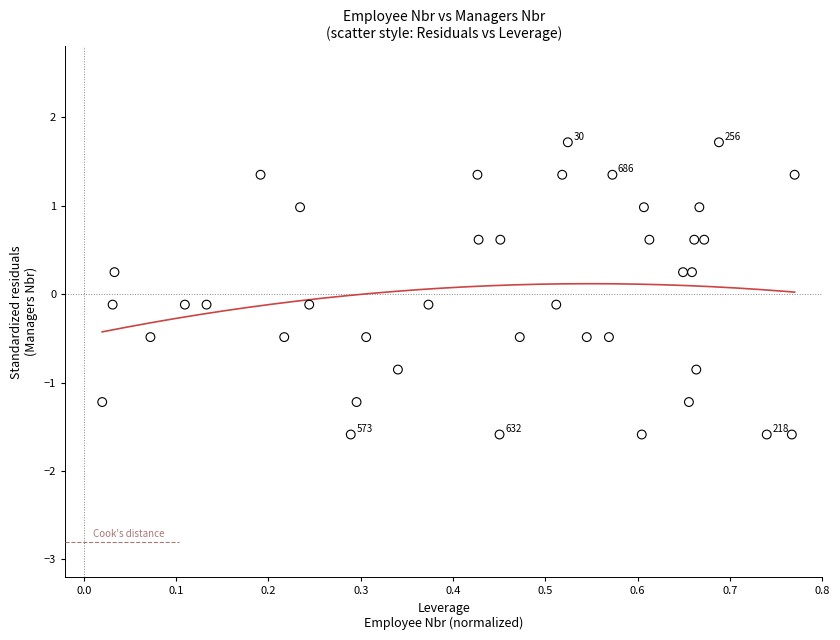

What is the range of Y values (max minus min)?

3.3